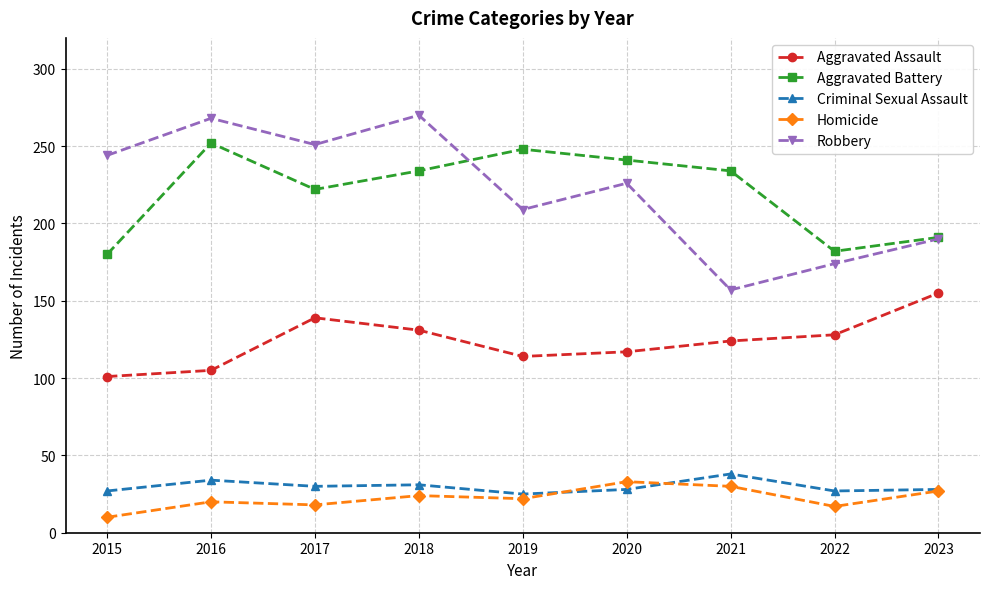

Does the chart display data point markers on the line(s)?

Yes